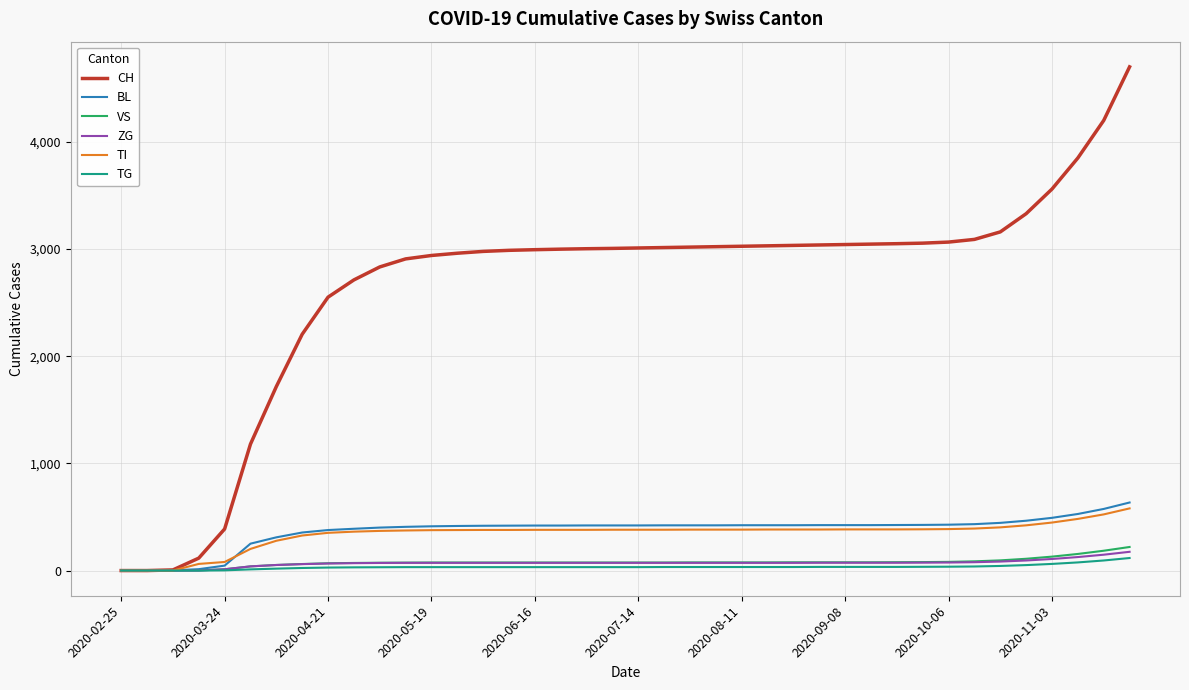

Which series has the largest total across all categories?

CH